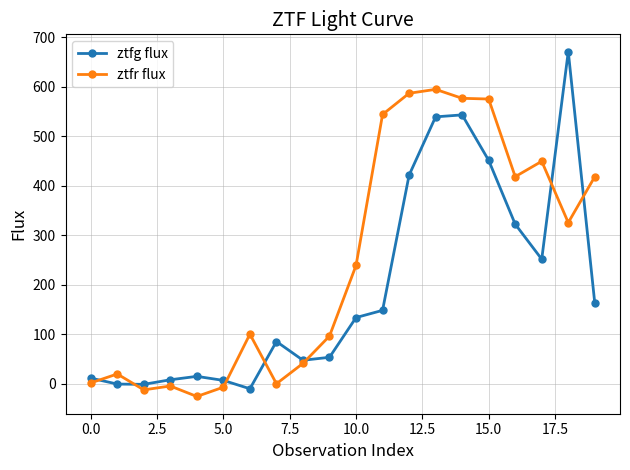

True or false: ztfg flux has more than 0 interior local peaks.

True